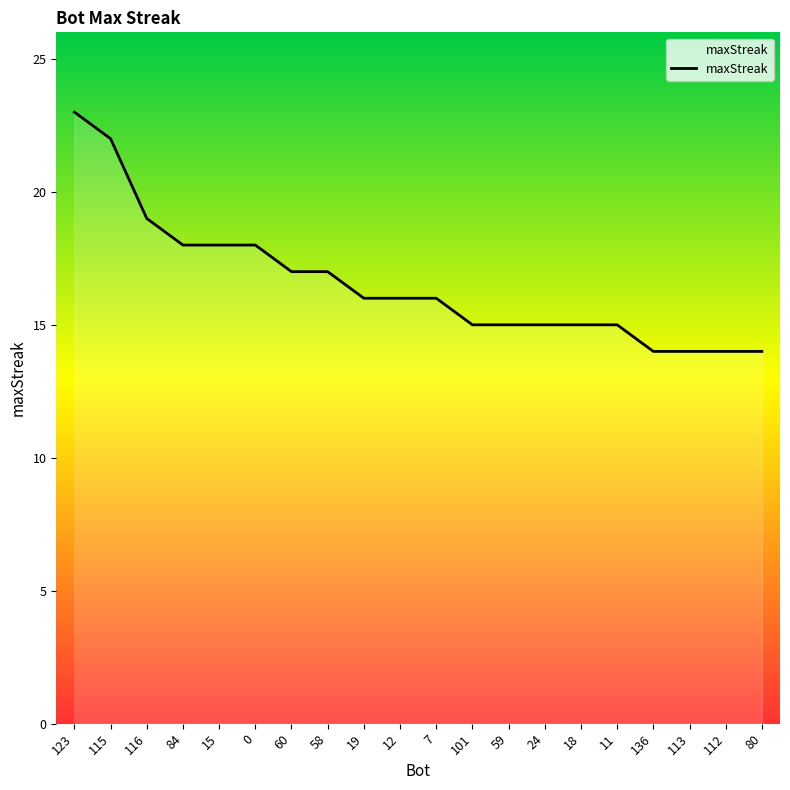

True or false: the data shows 18 at 84.

True